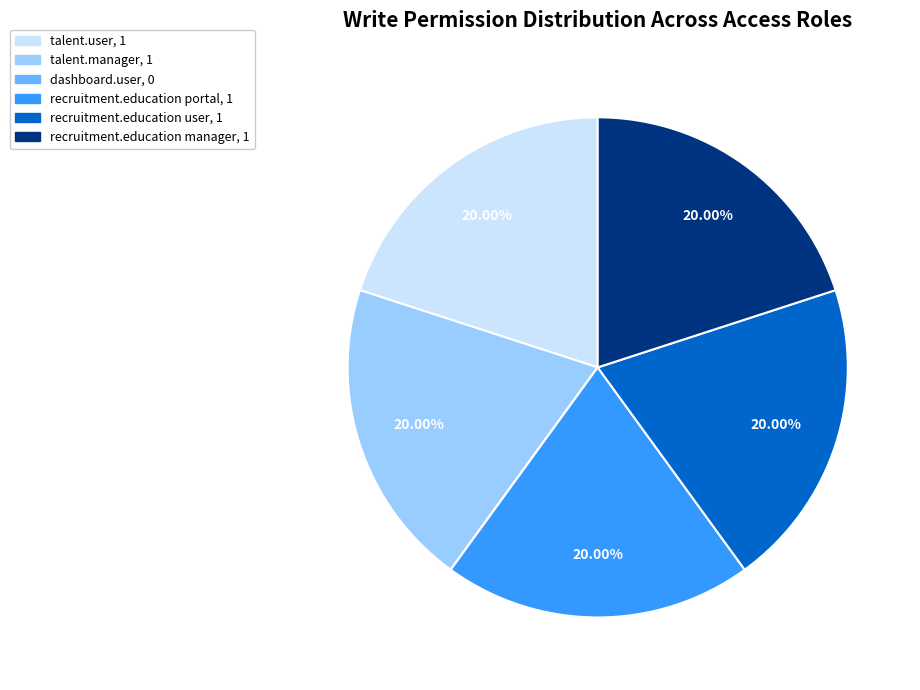

What portion of the pie excludes recruitment.education portal?

80.0%